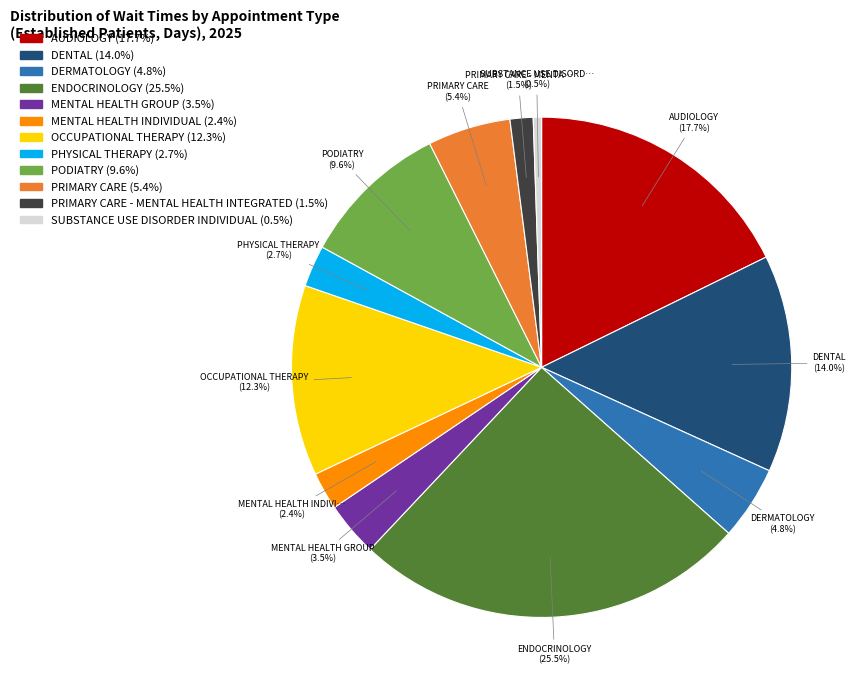

To the nearest percent, what portion does AUDIOLOGY represent?

18%